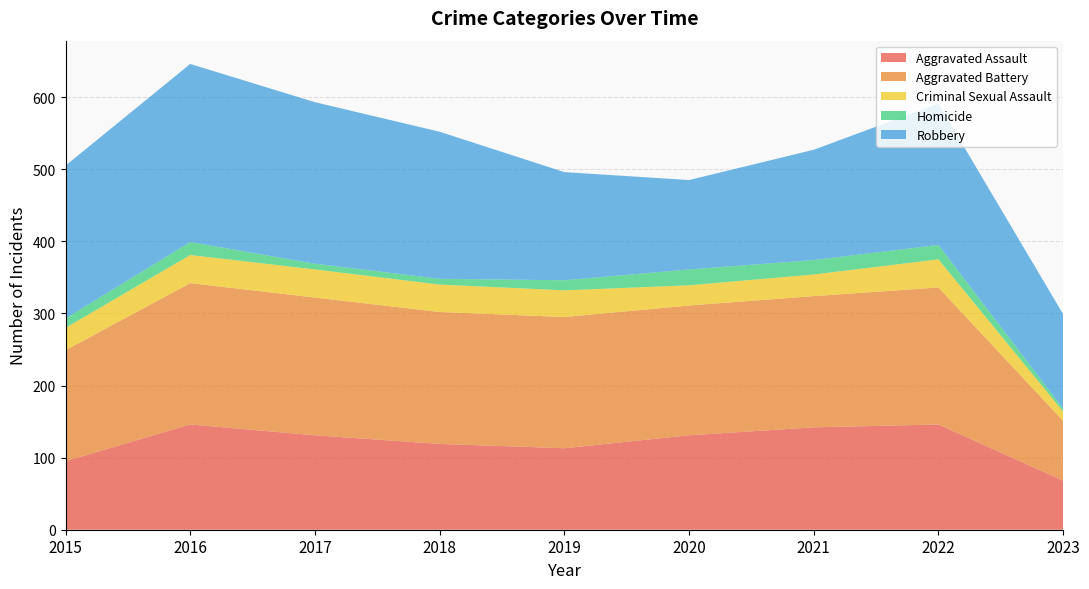

Reading left to right, extract all data points from this chart.

Aggravated Assault: 2015=95	2016=146	2017=131	2018=119	2019=113	2020=131	2021=142	2022=146	2023=68
Aggravated Battery: 2015=154	2016=196	2017=191	2018=183	2019=182	2020=180	2021=182	2022=190	2023=83
Criminal Sexual Assault: 2015=31	2016=39	2017=39	2018=38	2019=37	2020=28	2021=30	2022=39	2023=13
Homicide: 2015=13	2016=18	2017=8	2018=8	2019=14	2020=22	2021=20	2022=20	2023=4
Robbery: 2015=212	2016=247	2017=224	2018=204	2019=150	2020=124	2021=153	2022=196	2023=131